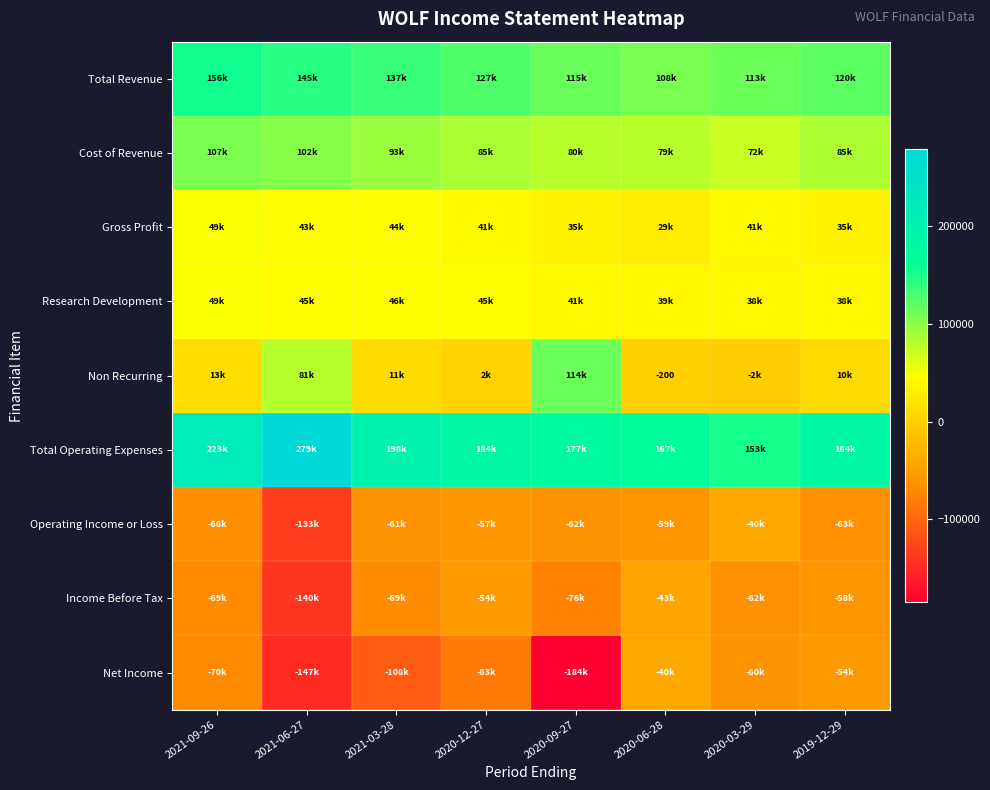

What is the difference between the Non Recurring values at 2021-03-28 and 2020-03-29?

14300